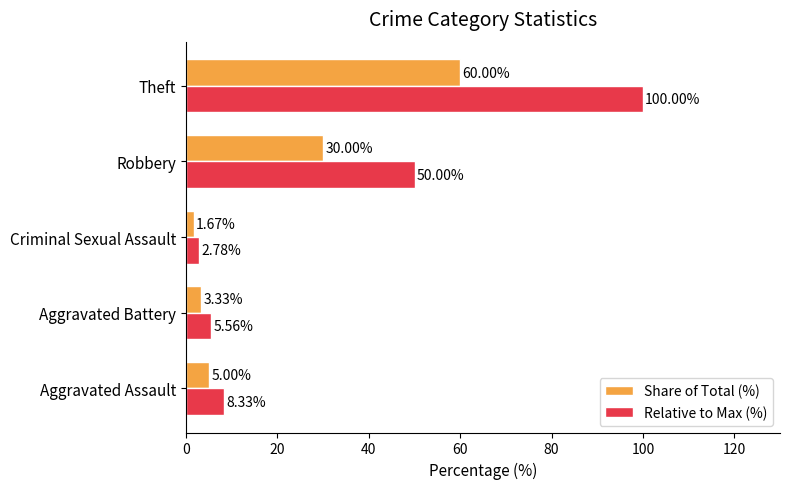

Rank the categories by Relative to Max (%) value from lowest to highest.

Criminal Sexual Assault, Aggravated Battery, Aggravated Assault, Robbery, Theft